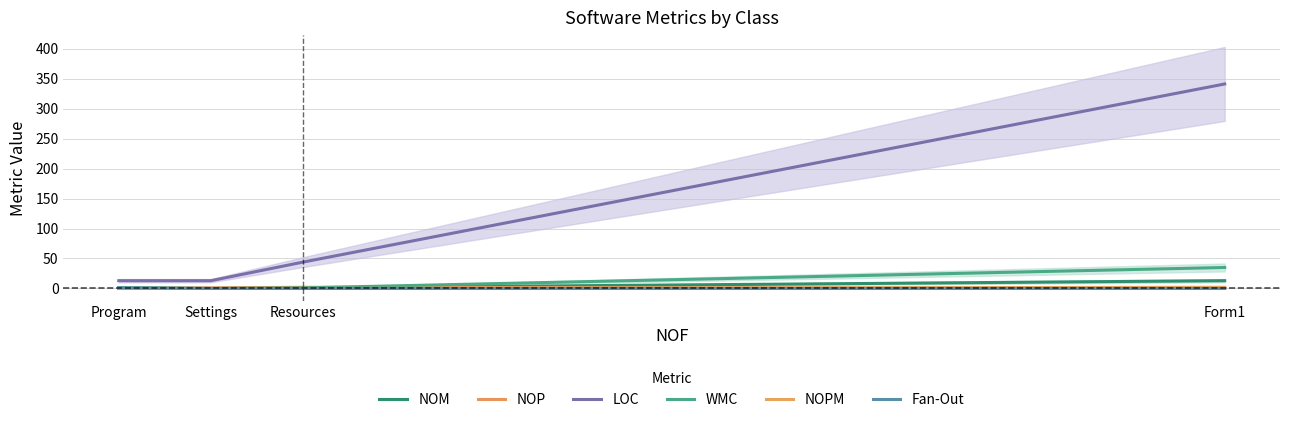

What is the approximate value of NOP at Resources?

2